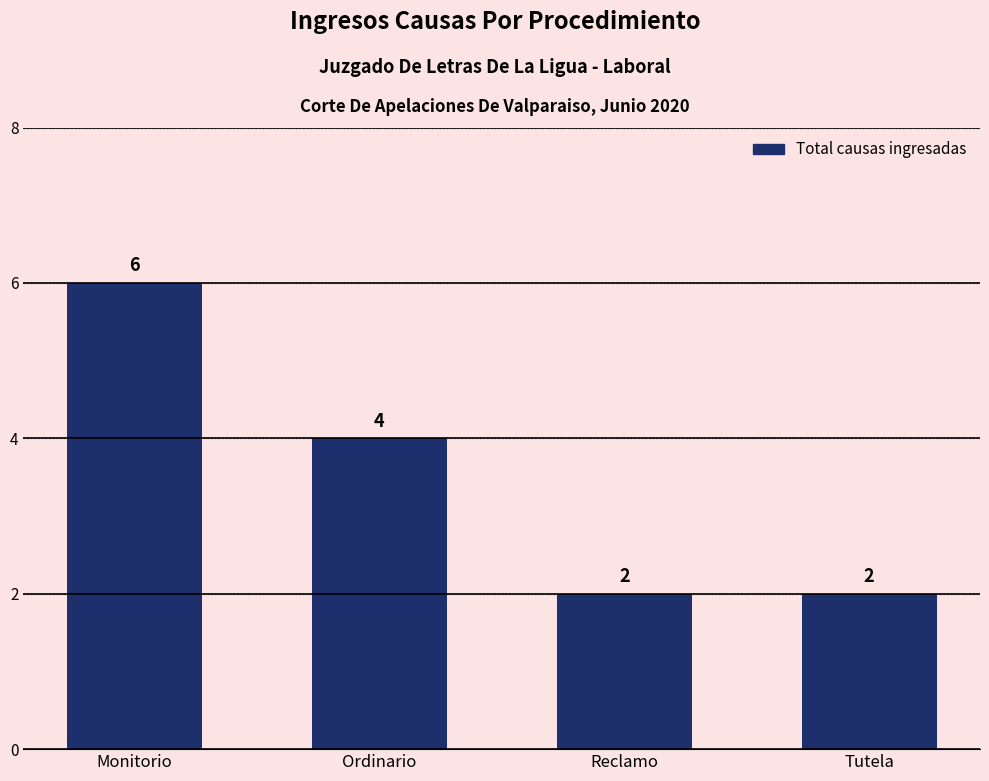

What is the change in value from Monitorio to Tutela?

-4